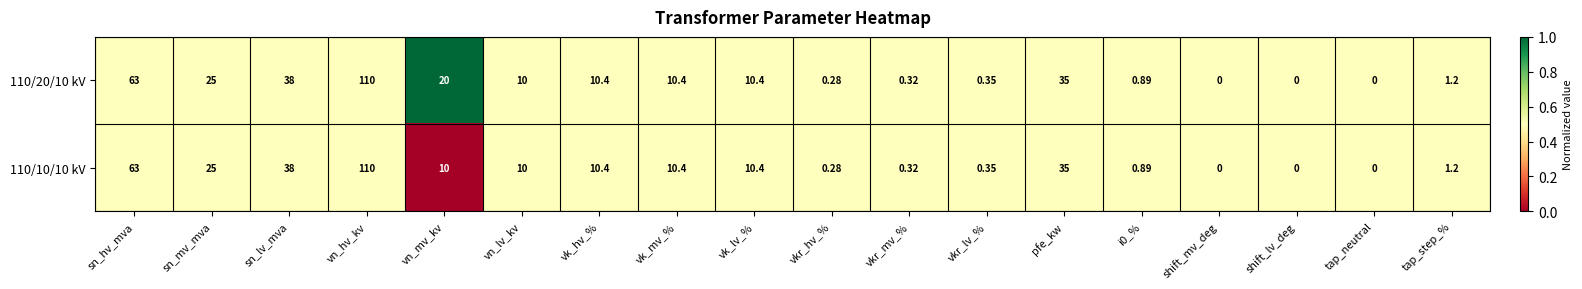

At which label is 110/20/10 kV closest to 55?

sn_hv_mva